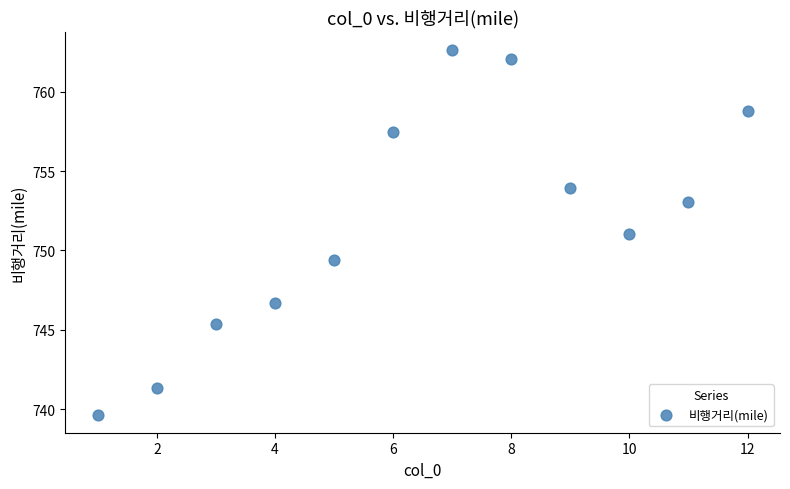

What is the range of X values (max minus min)?

11.0